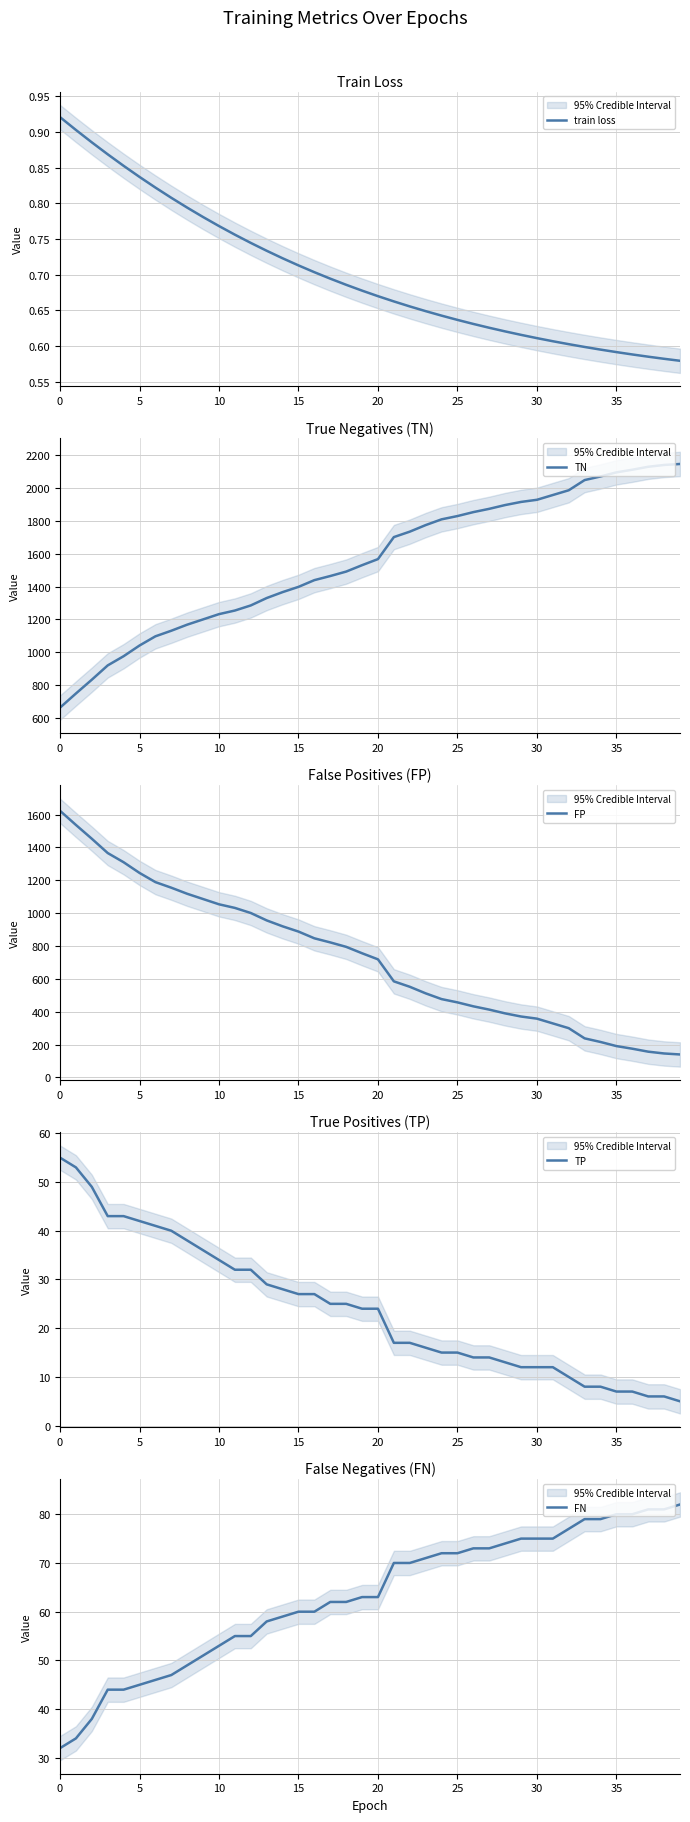

Where is TN nearest to the value 1404?

15